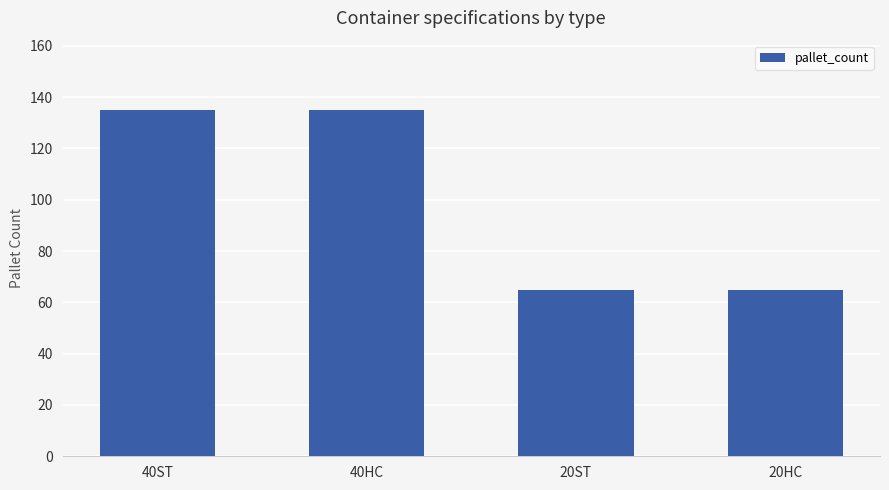

Does the chart contain stacked bars?

No